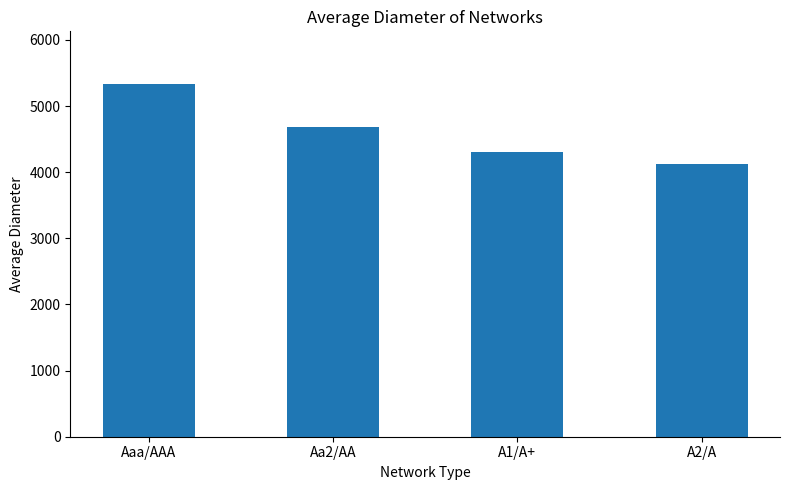

Where does the data first go above 4690?

Aaa/AAA